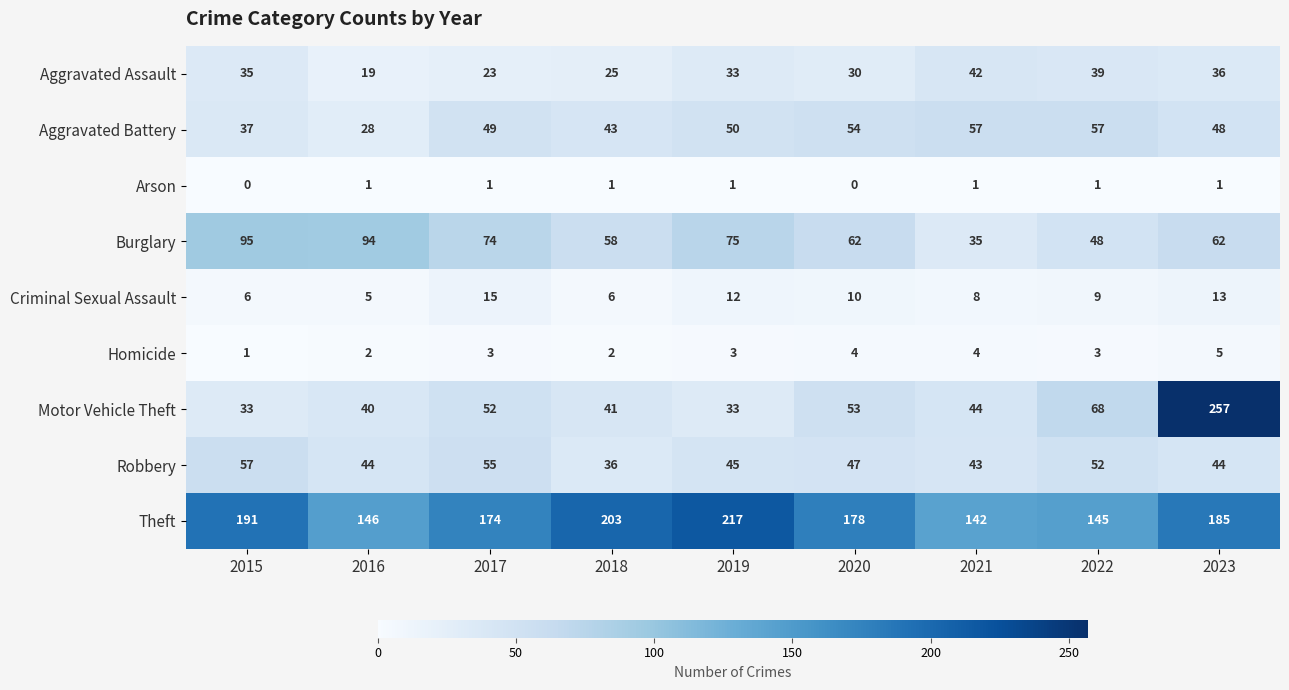

Read the Burglary value at 2015.

95